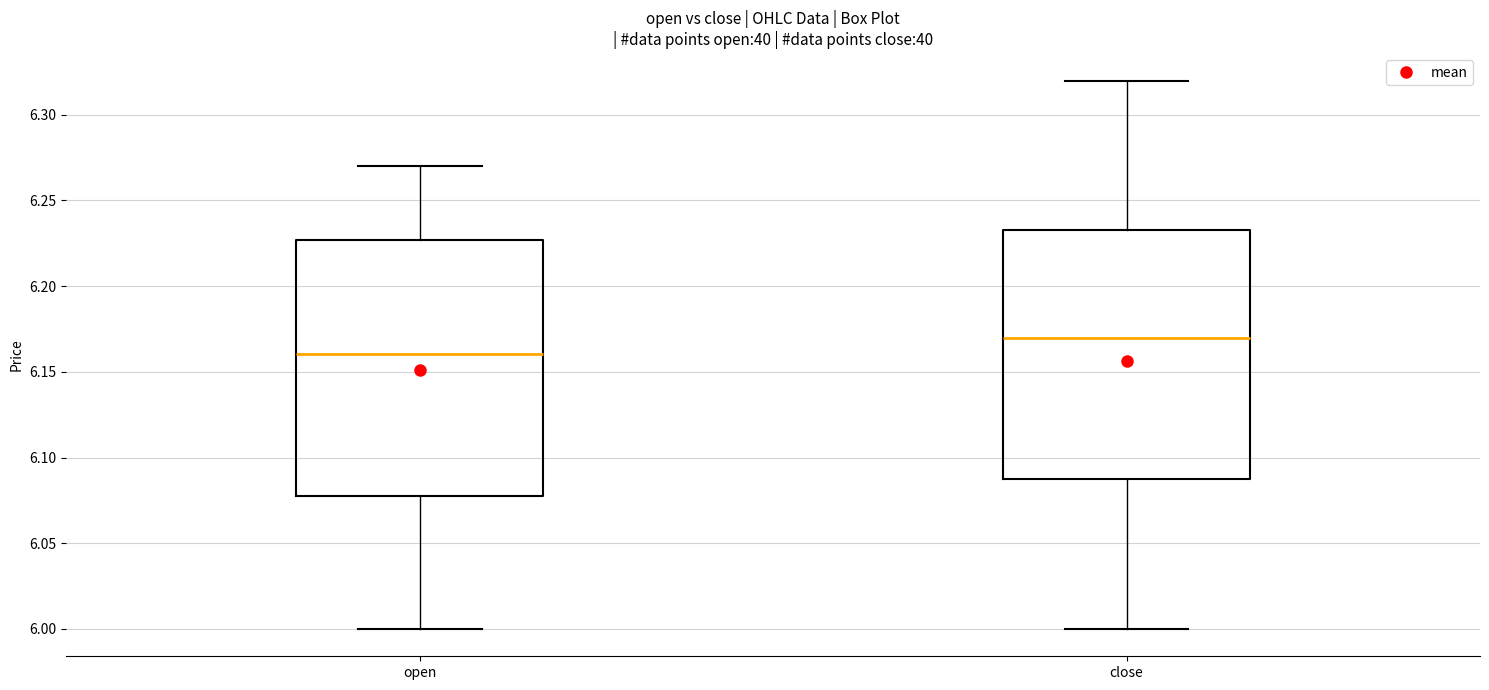

Where does the upper whisker of the box for close end on the y-axis? The values are not printed on the chart, so give them approximately, as read against the axis.

6.320